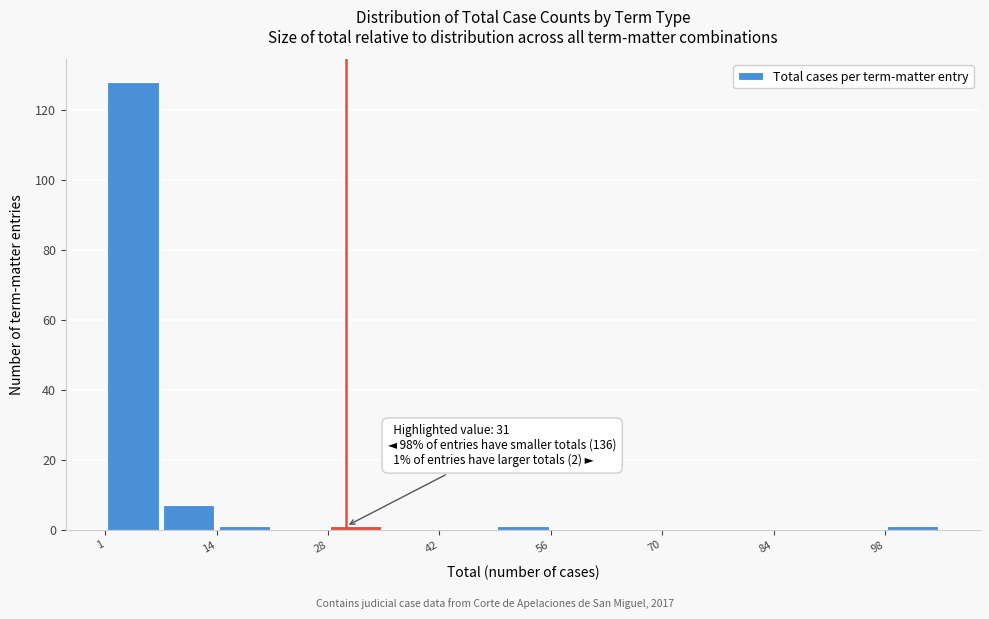

Read against the x-axis, roughly where is the centre of the tallest bar?

4